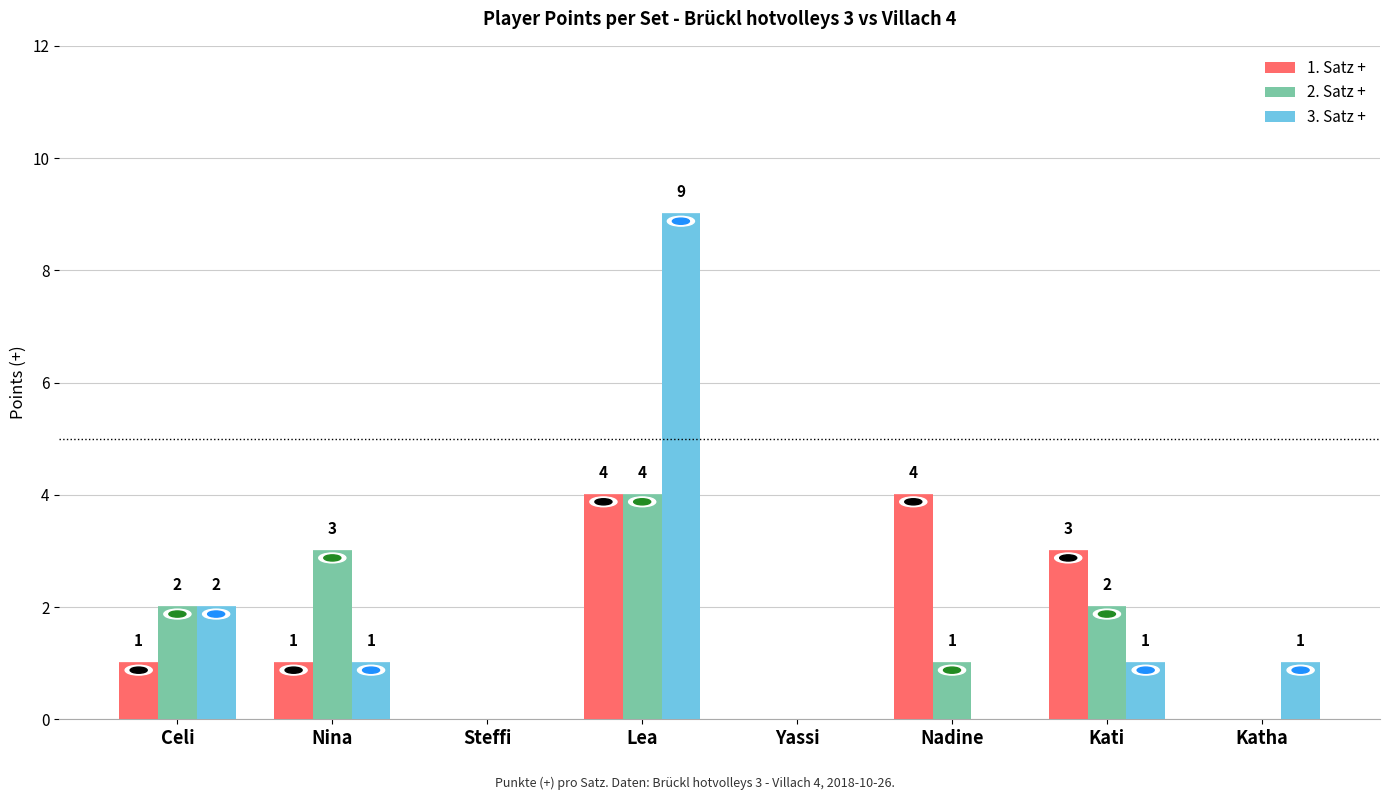

Are the bars horizontal?

No